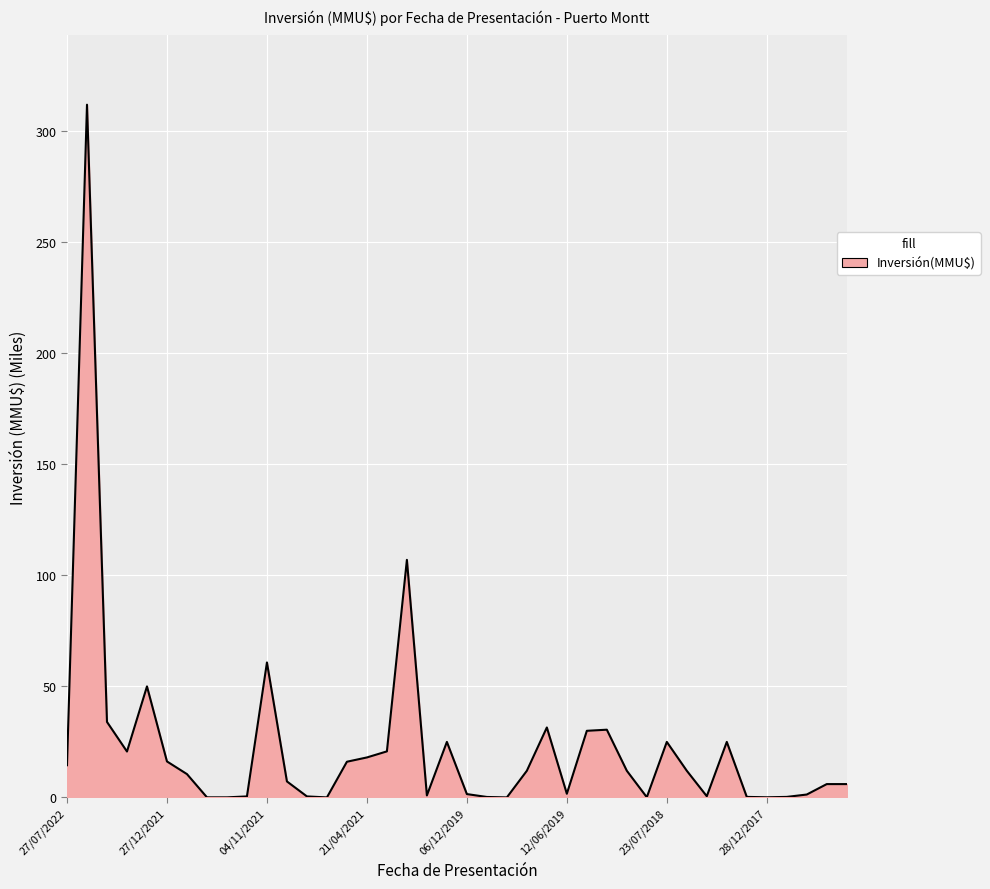

How many lines are shown in the chart?

1